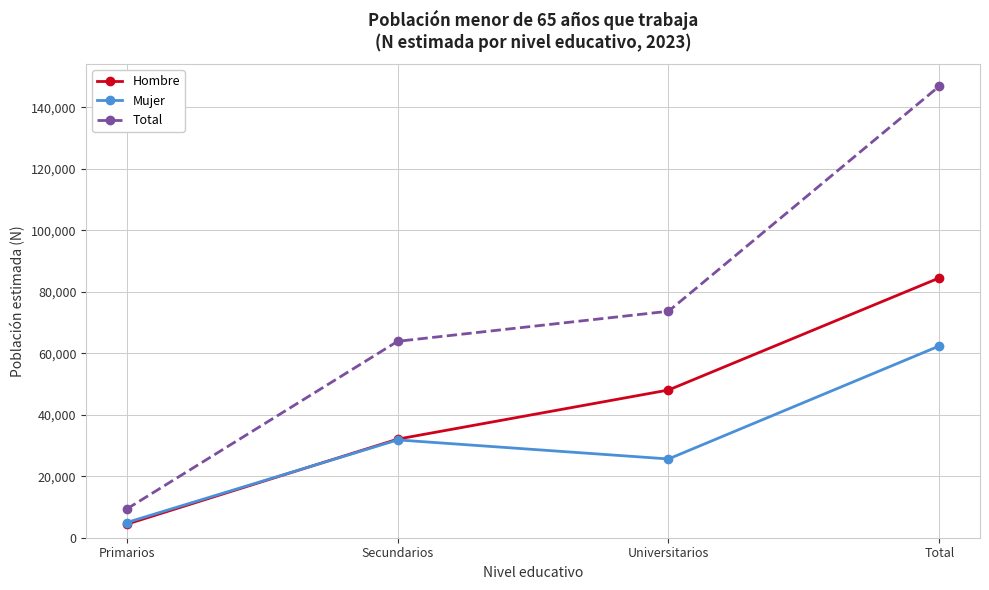

How many interior local peaks does the Mujer series have?

1